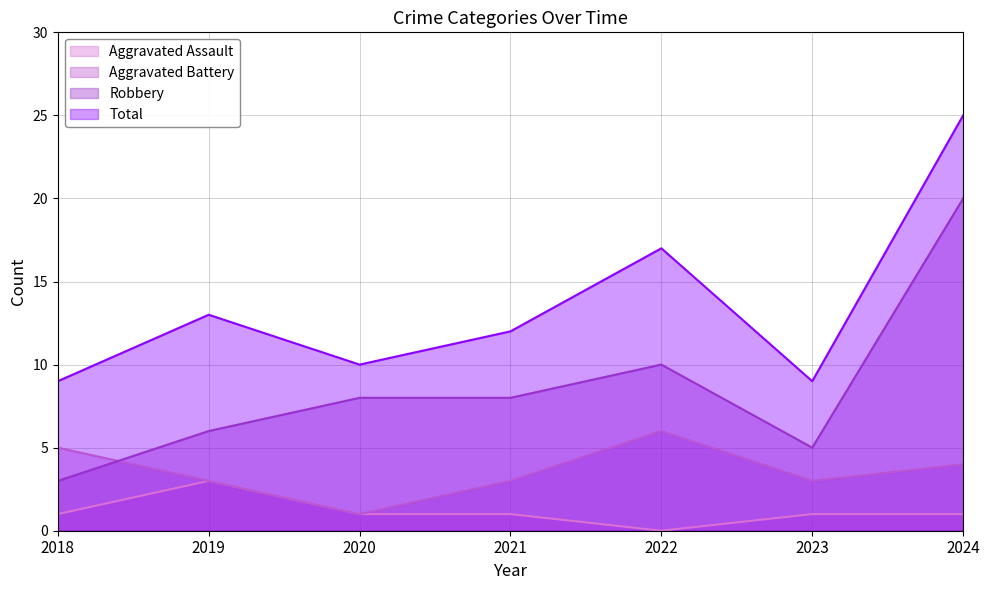

Reading left to right, what are all the values shown in this chart?

Aggravated Assault: 2018=1	2019=3	2020=1	2021=1	2022=0	2023=1	2024=1
Aggravated Battery: 2018=5	2019=3	2020=1	2021=3	2022=6	2023=3	2024=4
Robbery: 2018=3	2019=6	2020=8	2021=8	2022=10	2023=5	2024=20
Total: 2018=9	2019=13	2020=10	2021=12	2022=17	2023=9	2024=25